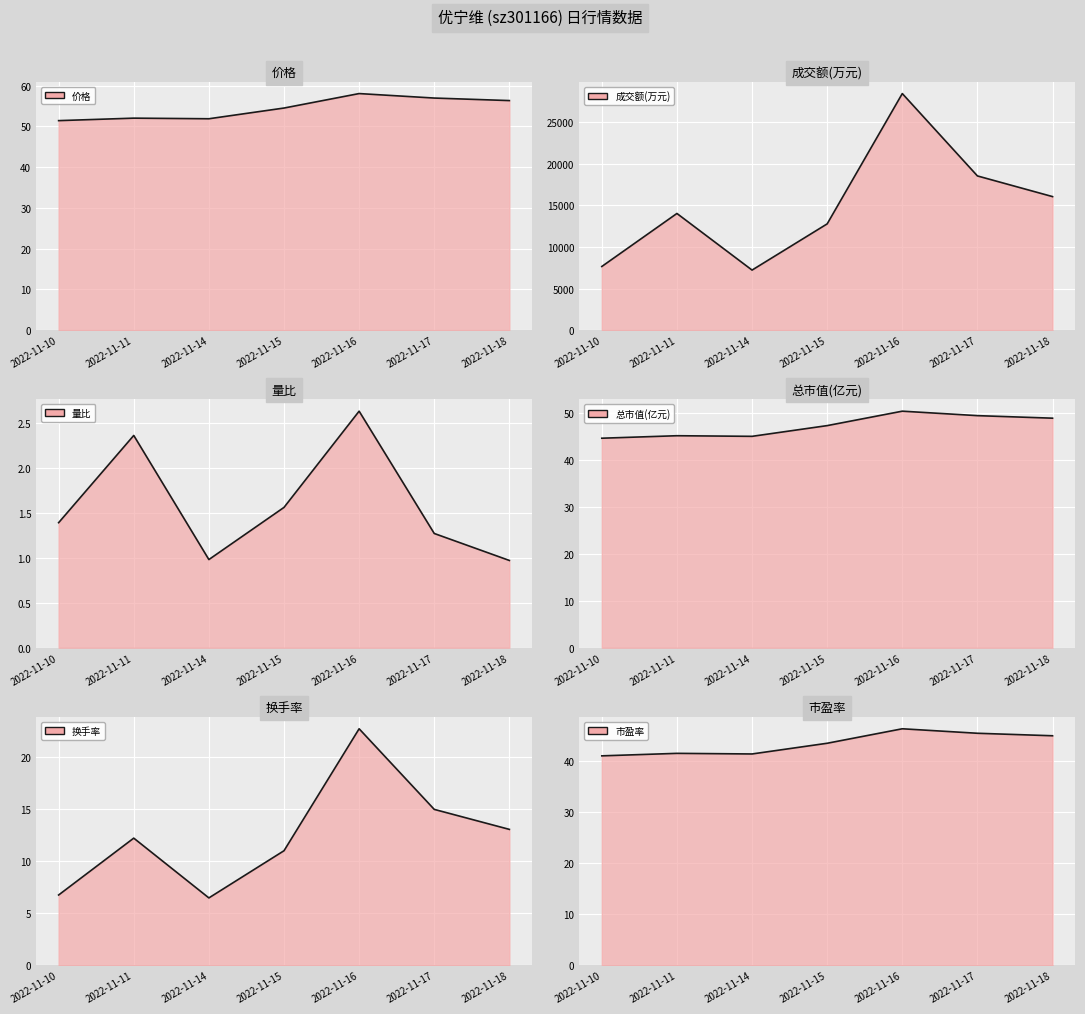

Rank the series by their maximum value, from lowest to highest.

量比, 换手率, 市盈率, 总市值(亿元), 价格, 成交额(万元)